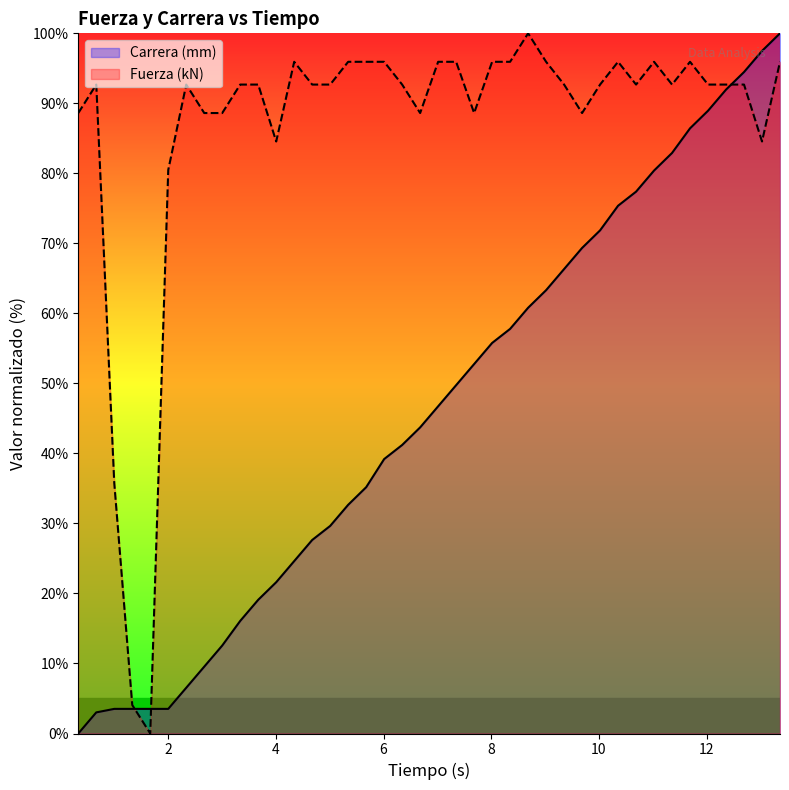

Which series has the largest total across all categories?

Fuerza (kN)